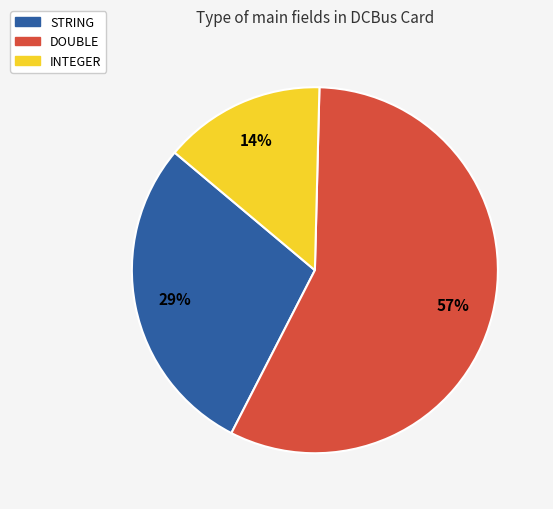

Combined, do INTEGER and STRING account for over 50%?

No